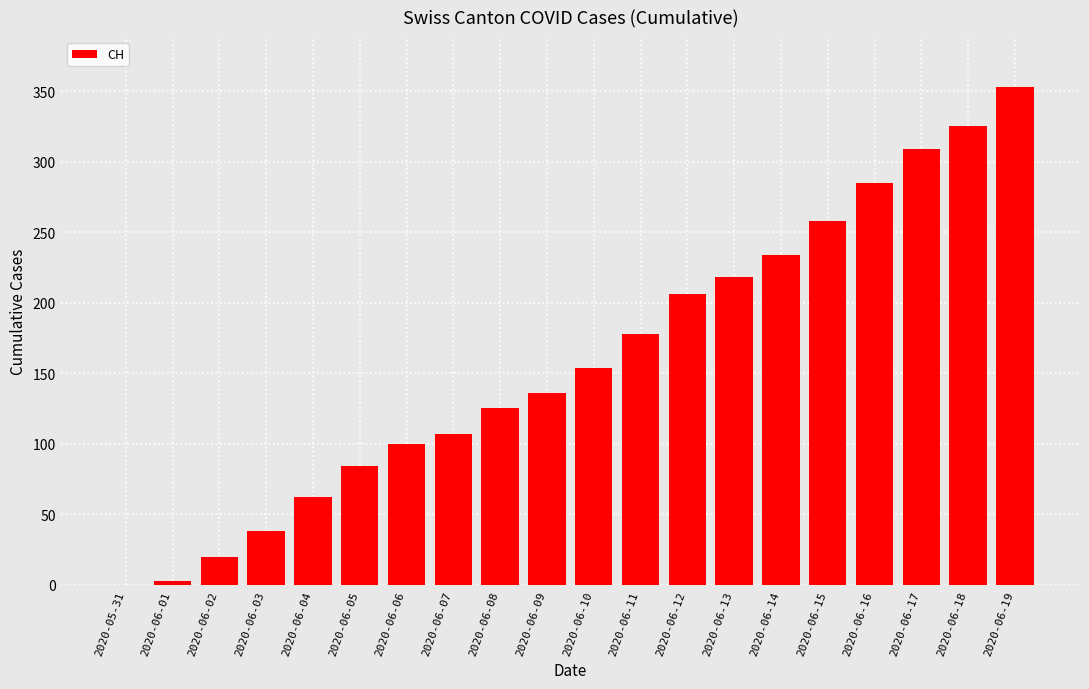

What is the maximum value shown in the chart?

353